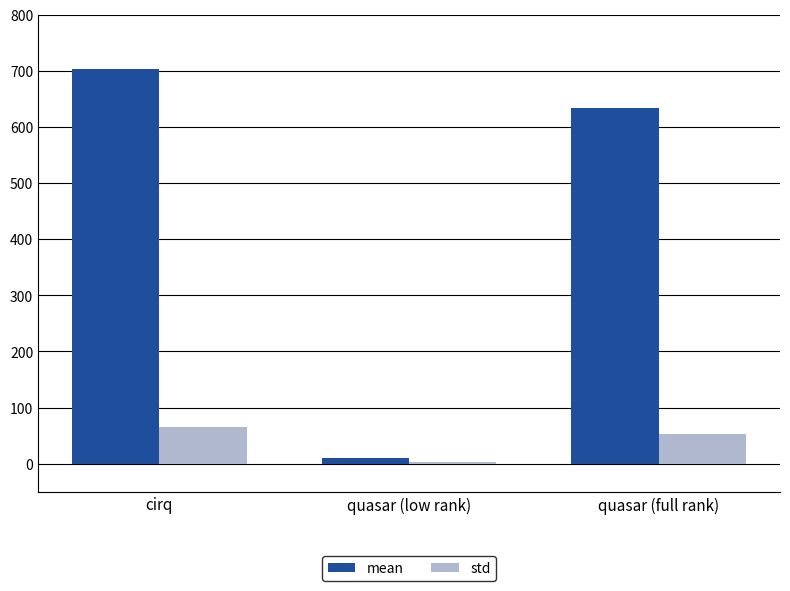

What is the difference between the maximum and minimum values in the mean series?

694.2